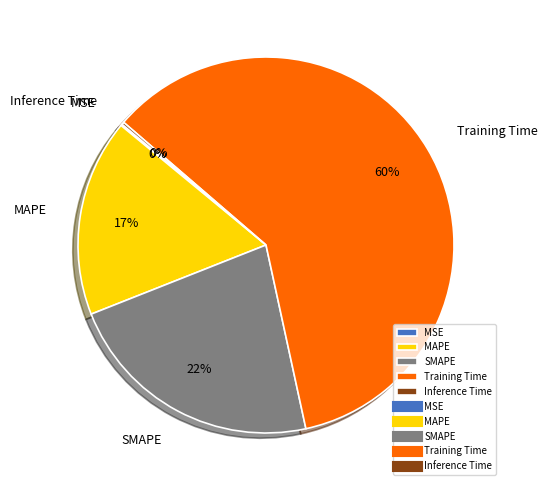

To the nearest percent, what is the difference between the MAPE and SMAPE slice percentages?

5%